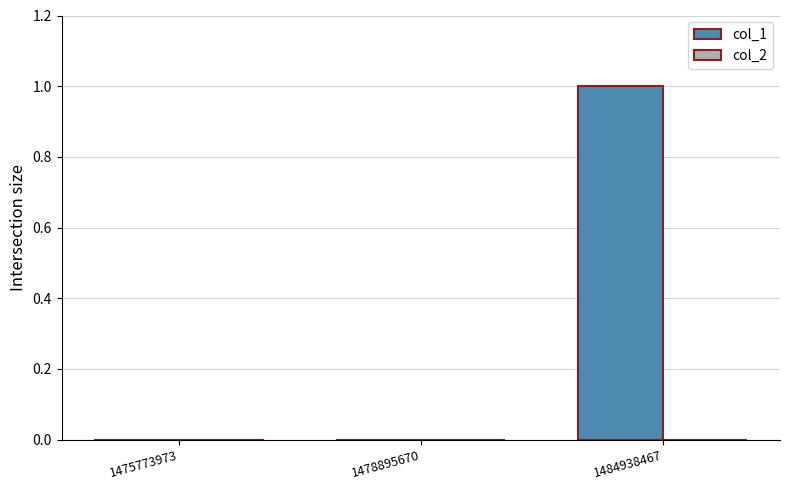

The chart shows a value of 1 at 1484938467. True or false?

True